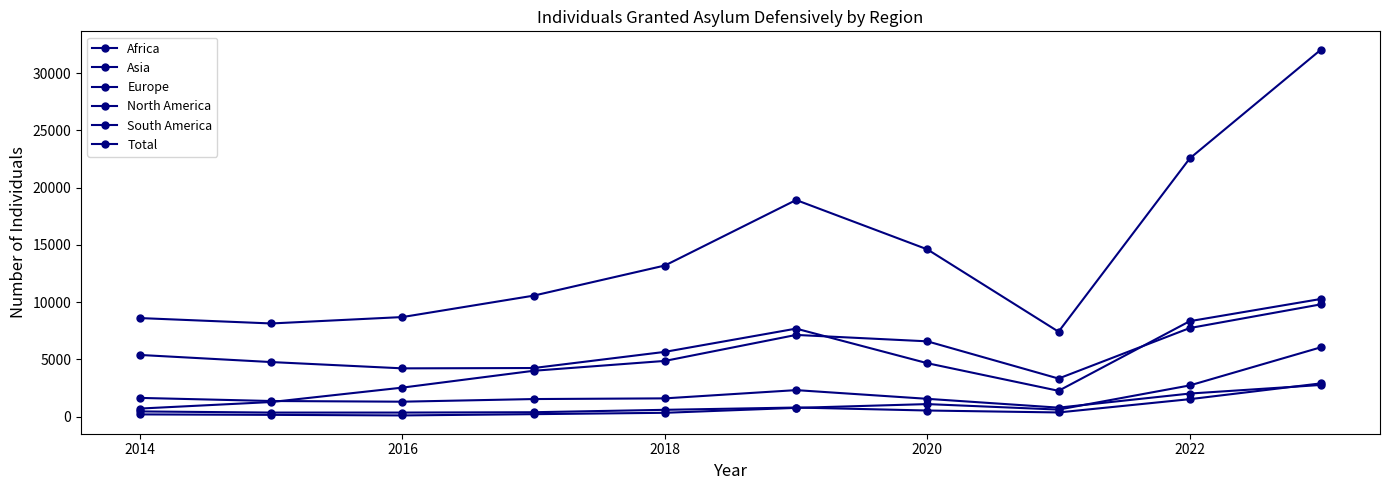

How many lines are shown in the chart?

6